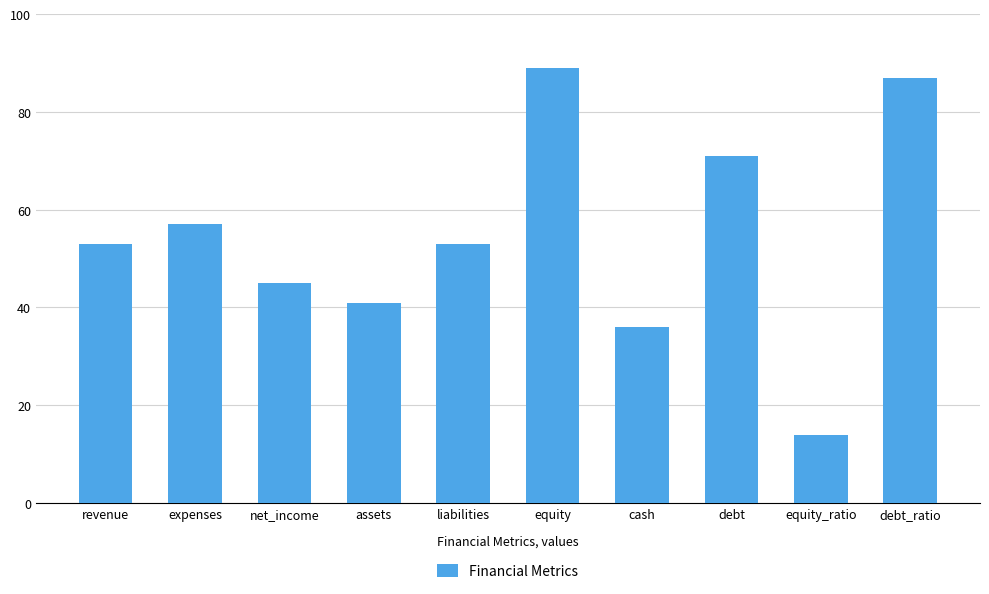

Which label corresponds to the smallest value in the chart?

equity_ratio